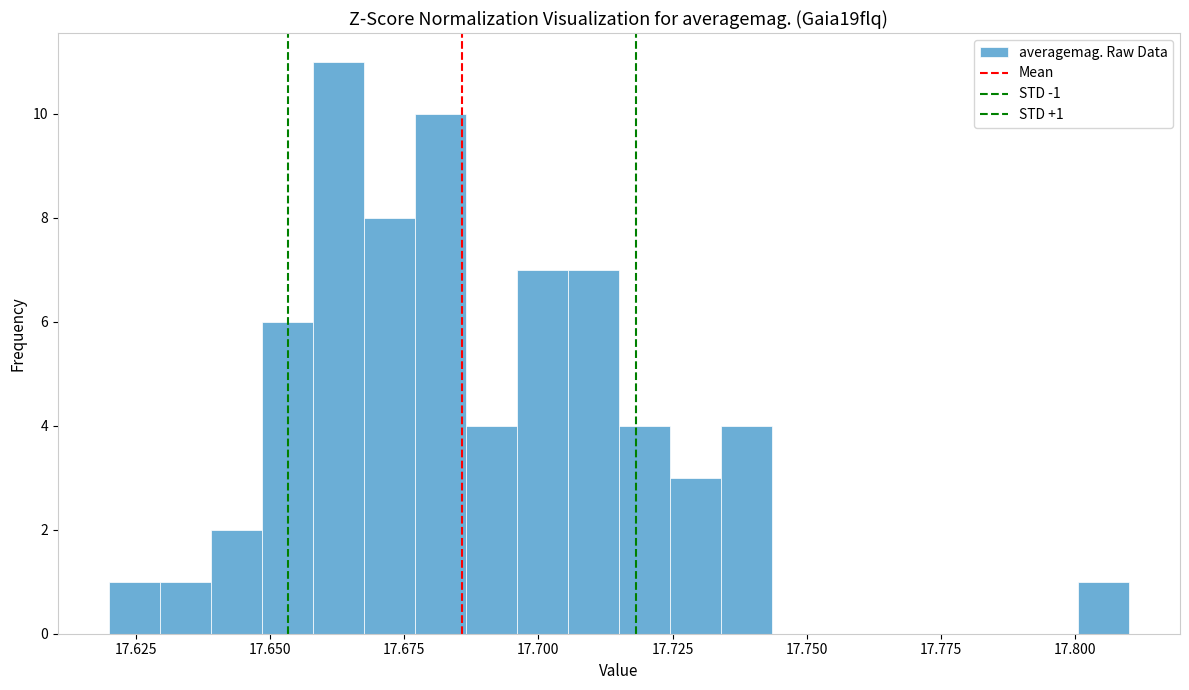

Read against the x-axis, roughly where is the centre of the tallest bar?

17.665